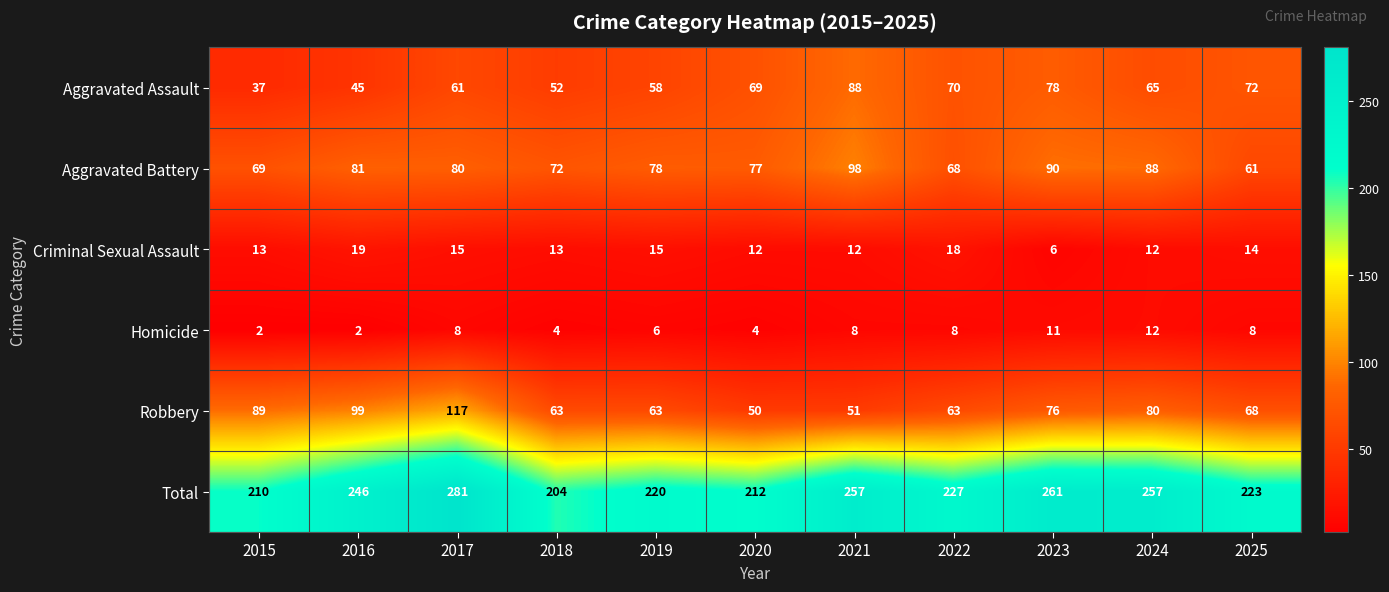

At which label does Robbery first exceed 68?

2015